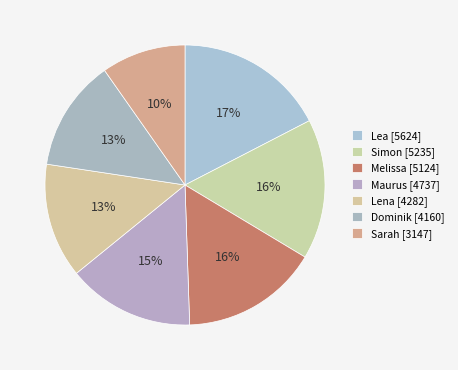

Is it true that Simon is 23% of the pie?

False